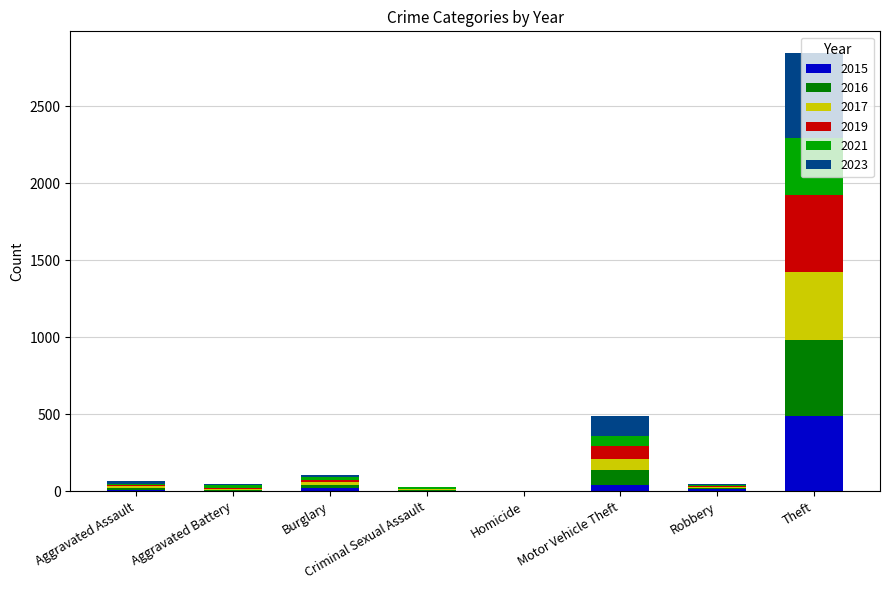

The value of 2015 at Theft is 205. True or false?

False